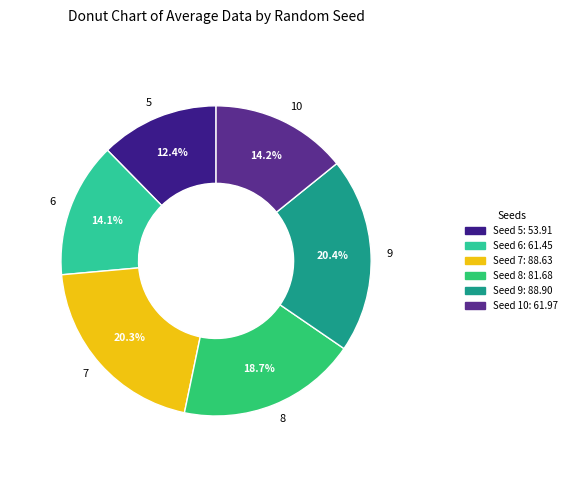

True or false: 6 accounts for 14% of the total.

True